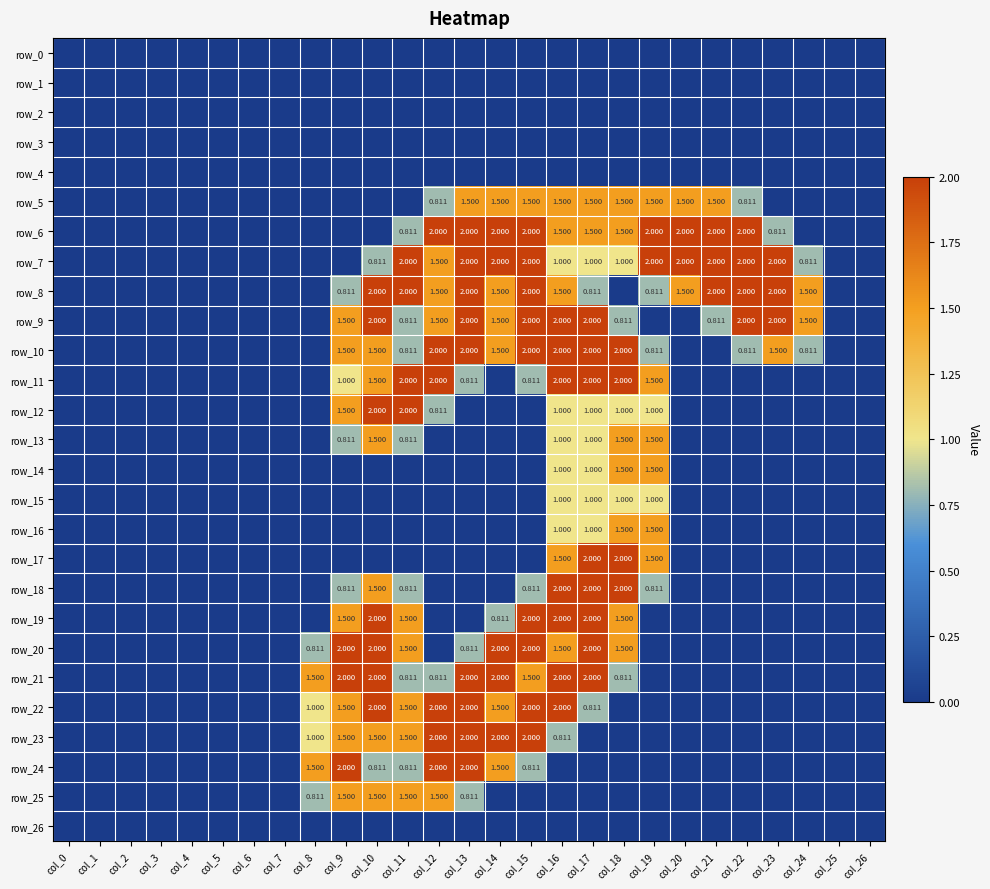

Reading left to right, list all the values displayed in this chart.

row_0: col_0=0.0	col_1=0.0	col_2=0.0	col_3=0.0	col_4=0.0	col_5=0.0	col_6=0.0	col_7=0.0	col_8=0.0	col_9=0.0	col_10=0.0	col_11=0.0	col_12=0.0	col_13=0.0	col_14=0.0	col_15=0.0	col_16=0.0	col_17=0.0	col_18=0.0	col_19=0.0	col_20=0.0	col_21=0.0	col_22=0.0	col_23=0.0	col_24=0.0	col_25=0.0	col_26=0.0
row_1: col_0=0.0	col_1=0.0	col_2=0.0	col_3=0.0	col_4=0.0	col_5=0.0	col_6=0.0	col_7=0.0	col_8=0.0	col_9=0.0	col_10=0.0	col_11=0.0	col_12=0.0	col_13=0.0	col_14=0.0	col_15=0.0	col_16=0.0	col_17=0.0	col_18=0.0	col_19=0.0	col_20=0.0	col_21=0.0	col_22=0.0	col_23=0.0	col_24=0.0	col_25=0.0	col_26=0.0
row_2: col_0=0.0	col_1=0.0	col_2=0.0	col_3=0.0	col_4=0.0	col_5=0.0	col_6=0.0	col_7=0.0	col_8=0.0	col_9=0.0	col_10=0.0	col_11=0.0	col_12=0.0	col_13=0.0	col_14=0.0	col_15=0.0	col_16=0.0	col_17=0.0	col_18=0.0	col_19=0.0	col_20=0.0	col_21=0.0	col_22=0.0	col_23=0.0	col_24=0.0	col_25=0.0	col_26=0.0
row_3: col_0=0.0	col_1=0.0	col_2=0.0	col_3=0.0	col_4=0.0	col_5=0.0	col_6=0.0	col_7=0.0	col_8=0.0	col_9=0.0	col_10=0.0	col_11=0.0	col_12=0.0	col_13=0.0	col_14=0.0	col_15=0.0	col_16=0.0	col_17=0.0	col_18=0.0	col_19=0.0	col_20=0.0	col_21=0.0	col_22=0.0	col_23=0.0	col_24=0.0	col_25=0.0	col_26=0.0
row_4: col_0=0.0	col_1=0.0	col_2=0.0	col_3=0.0	col_4=0.0	col_5=0.0	col_6=0.0	col_7=0.0	col_8=0.0	col_9=0.0	col_10=0.0	col_11=0.0	col_12=0.0	col_13=0.0	col_14=0.0	col_15=0.0	col_16=0.0	col_17=0.0	col_18=0.0	col_19=0.0	col_20=0.0	col_21=0.0	col_22=0.0	col_23=0.0	col_24=0.0	col_25=0.0	col_26=0.0
row_5: col_0=0.0	col_1=0.0	col_2=0.0	col_3=0.0	col_4=0.0	col_5=0.0	col_6=0.0	col_7=0.0	col_8=0.0	col_9=0.0	col_10=0.0	col_11=0.0	col_12=0.8	col_13=1.5	col_14=1.5	col_15=1.5	col_16=1.5	col_17=1.5	col_18=1.5	col_19=1.5	col_20=1.5	col_21=1.5	col_22=0.8	col_23=0.0	col_24=0.0	col_25=0.0	col_26=0.0
row_6: col_0=0.0	col_1=0.0	col_2=0.0	col_3=0.0	col_4=0.0	col_5=0.0	col_6=0.0	col_7=0.0	col_8=0.0	col_9=0.0	col_10=0.0	col_11=0.8	col_12=2.0	col_13=2.0	col_14=2.0	col_15=2.0	col_16=1.5	col_17=1.5	col_18=1.5	col_19=2.0	col_20=2.0	col_21=2.0	col_22=2.0	col_23=0.8	col_24=0.0	col_25=0.0	col_26=0.0
row_7: col_0=0.0	col_1=0.0	col_2=0.0	col_3=0.0	col_4=0.0	col_5=0.0	col_6=0.0	col_7=0.0	col_8=0.0	col_9=0.0	col_10=0.8	col_11=2.0	col_12=1.5	col_13=2.0	col_14=2.0	col_15=2.0	col_16=1.0	col_17=1.0	col_18=1.0	col_19=2.0	col_20=2.0	col_21=2.0	col_22=2.0	col_23=2.0	col_24=0.8	col_25=0.0	col_26=0.0
row_8: col_0=0.0	col_1=0.0	col_2=0.0	col_3=0.0	col_4=0.0	col_5=0.0	col_6=0.0	col_7=0.0	col_8=0.0	col_9=0.8	col_10=2.0	col_11=2.0	col_12=1.5	col_13=2.0	col_14=1.5	col_15=2.0	col_16=1.5	col_17=0.8	col_18=0.0	col_19=0.8	col_20=1.5	col_21=2.0	col_22=2.0	col_23=2.0	col_24=1.5	col_25=0.0	col_26=0.0
row_9: col_0=0.0	col_1=0.0	col_2=0.0	col_3=0.0	col_4=0.0	col_5=0.0	col_6=0.0	col_7=0.0	col_8=0.0	col_9=1.5	col_10=2.0	col_11=0.8	col_12=1.5	col_13=2.0	col_14=1.5	col_15=2.0	col_16=2.0	col_17=2.0	col_18=0.8	col_19=0.0	col_20=0.0	col_21=0.8	col_22=2.0	col_23=2.0	col_24=1.5	col_25=0.0	col_26=0.0
row_10: col_0=0.0	col_1=0.0	col_2=0.0	col_3=0.0	col_4=0.0	col_5=0.0	col_6=0.0	col_7=0.0	col_8=0.0	col_9=1.5	col_10=1.5	col_11=0.8	col_12=2.0	col_13=2.0	col_14=1.5	col_15=2.0	col_16=2.0	col_17=2.0	col_18=2.0	col_19=0.8	col_20=0.0	col_21=0.0	col_22=0.8	col_23=1.5	col_24=0.8	col_25=0.0	col_26=0.0
row_11: col_0=0.0	col_1=0.0	col_2=0.0	col_3=0.0	col_4=0.0	col_5=0.0	col_6=0.0	col_7=0.0	col_8=0.0	col_9=1.0	col_10=1.5	col_11=2.0	col_12=2.0	col_13=0.8	col_14=0.0	col_15=0.8	col_16=2.0	col_17=2.0	col_18=2.0	col_19=1.5	col_20=0.0	col_21=0.0	col_22=0.0	col_23=0.0	col_24=0.0	col_25=0.0	col_26=0.0
row_12: col_0=0.0	col_1=0.0	col_2=0.0	col_3=0.0	col_4=0.0	col_5=0.0	col_6=0.0	col_7=0.0	col_8=0.0	col_9=1.5	col_10=2.0	col_11=2.0	col_12=0.8	col_13=0.0	col_14=0.0	col_15=0.0	col_16=1.0	col_17=1.0	col_18=1.0	col_19=1.0	col_20=0.0	col_21=0.0	col_22=0.0	col_23=0.0	col_24=0.0	col_25=0.0	col_26=0.0
row_13: col_0=0.0	col_1=0.0	col_2=0.0	col_3=0.0	col_4=0.0	col_5=0.0	col_6=0.0	col_7=0.0	col_8=0.0	col_9=0.8	col_10=1.5	col_11=0.8	col_12=0.0	col_13=0.0	col_14=0.0	col_15=0.0	col_16=1.0	col_17=1.0	col_18=1.5	col_19=1.5	col_20=0.0	col_21=0.0	col_22=0.0	col_23=0.0	col_24=0.0	col_25=0.0	col_26=0.0
row_14: col_0=0.0	col_1=0.0	col_2=0.0	col_3=0.0	col_4=0.0	col_5=0.0	col_6=0.0	col_7=0.0	col_8=0.0	col_9=0.0	col_10=0.0	col_11=0.0	col_12=0.0	col_13=0.0	col_14=0.0	col_15=0.0	col_16=1.0	col_17=1.0	col_18=1.5	col_19=1.5	col_20=0.0	col_21=0.0	col_22=0.0	col_23=0.0	col_24=0.0	col_25=0.0	col_26=0.0
row_15: col_0=0.0	col_1=0.0	col_2=0.0	col_3=0.0	col_4=0.0	col_5=0.0	col_6=0.0	col_7=0.0	col_8=0.0	col_9=0.0	col_10=0.0	col_11=0.0	col_12=0.0	col_13=0.0	col_14=0.0	col_15=0.0	col_16=1.0	col_17=1.0	col_18=1.0	col_19=1.0	col_20=0.0	col_21=0.0	col_22=0.0	col_23=0.0	col_24=0.0	col_25=0.0	col_26=0.0
row_16: col_0=0.0	col_1=0.0	col_2=0.0	col_3=0.0	col_4=0.0	col_5=0.0	col_6=0.0	col_7=0.0	col_8=0.0	col_9=0.0	col_10=0.0	col_11=0.0	col_12=0.0	col_13=0.0	col_14=0.0	col_15=0.0	col_16=1.0	col_17=1.0	col_18=1.5	col_19=1.5	col_20=0.0	col_21=0.0	col_22=0.0	col_23=0.0	col_24=0.0	col_25=0.0	col_26=0.0
row_17: col_0=0.0	col_1=0.0	col_2=0.0	col_3=0.0	col_4=0.0	col_5=0.0	col_6=0.0	col_7=0.0	col_8=0.0	col_9=0.0	col_10=0.0	col_11=0.0	col_12=0.0	col_13=0.0	col_14=0.0	col_15=0.0	col_16=1.5	col_17=2.0	col_18=2.0	col_19=1.5	col_20=0.0	col_21=0.0	col_22=0.0	col_23=0.0	col_24=0.0	col_25=0.0	col_26=0.0
row_18: col_0=0.0	col_1=0.0	col_2=0.0	col_3=0.0	col_4=0.0	col_5=0.0	col_6=0.0	col_7=0.0	col_8=0.0	col_9=0.8	col_10=1.5	col_11=0.8	col_12=0.0	col_13=0.0	col_14=0.0	col_15=0.8	col_16=2.0	col_17=2.0	col_18=2.0	col_19=0.8	col_20=0.0	col_21=0.0	col_22=0.0	col_23=0.0	col_24=0.0	col_25=0.0	col_26=0.0
row_19: col_0=0.0	col_1=0.0	col_2=0.0	col_3=0.0	col_4=0.0	col_5=0.0	col_6=0.0	col_7=0.0	col_8=0.0	col_9=1.5	col_10=2.0	col_11=1.5	col_12=0.0	col_13=0.0	col_14=0.8	col_15=2.0	col_16=2.0	col_17=2.0	col_18=1.5	col_19=0.0	col_20=0.0	col_21=0.0	col_22=0.0	col_23=0.0	col_24=0.0	col_25=0.0	col_26=0.0
row_20: col_0=0.0	col_1=0.0	col_2=0.0	col_3=0.0	col_4=0.0	col_5=0.0	col_6=0.0	col_7=0.0	col_8=0.8	col_9=2.0	col_10=2.0	col_11=1.5	col_12=0.0	col_13=0.8	col_14=2.0	col_15=2.0	col_16=1.5	col_17=2.0	col_18=1.5	col_19=0.0	col_20=0.0	col_21=0.0	col_22=0.0	col_23=0.0	col_24=0.0	col_25=0.0	col_26=0.0
row_21: col_0=0.0	col_1=0.0	col_2=0.0	col_3=0.0	col_4=0.0	col_5=0.0	col_6=0.0	col_7=0.0	col_8=1.5	col_9=2.0	col_10=2.0	col_11=0.8	col_12=0.8	col_13=2.0	col_14=2.0	col_15=1.5	col_16=2.0	col_17=2.0	col_18=0.8	col_19=0.0	col_20=0.0	col_21=0.0	col_22=0.0	col_23=0.0	col_24=0.0	col_25=0.0	col_26=0.0
row_22: col_0=0.0	col_1=0.0	col_2=0.0	col_3=0.0	col_4=0.0	col_5=0.0	col_6=0.0	col_7=0.0	col_8=1.0	col_9=1.5	col_10=2.0	col_11=1.5	col_12=2.0	col_13=2.0	col_14=1.5	col_15=2.0	col_16=2.0	col_17=0.8	col_18=0.0	col_19=0.0	col_20=0.0	col_21=0.0	col_22=0.0	col_23=0.0	col_24=0.0	col_25=0.0	col_26=0.0
row_23: col_0=0.0	col_1=0.0	col_2=0.0	col_3=0.0	col_4=0.0	col_5=0.0	col_6=0.0	col_7=0.0	col_8=1.0	col_9=1.5	col_10=1.5	col_11=1.5	col_12=2.0	col_13=2.0	col_14=2.0	col_15=2.0	col_16=0.8	col_17=0.0	col_18=0.0	col_19=0.0	col_20=0.0	col_21=0.0	col_22=0.0	col_23=0.0	col_24=0.0	col_25=0.0	col_26=0.0
row_24: col_0=0.0	col_1=0.0	col_2=0.0	col_3=0.0	col_4=0.0	col_5=0.0	col_6=0.0	col_7=0.0	col_8=1.5	col_9=2.0	col_10=0.8	col_11=0.8	col_12=2.0	col_13=2.0	col_14=1.5	col_15=0.8	col_16=0.0	col_17=0.0	col_18=0.0	col_19=0.0	col_20=0.0	col_21=0.0	col_22=0.0	col_23=0.0	col_24=0.0	col_25=0.0	col_26=0.0
row_25: col_0=0.0	col_1=0.0	col_2=0.0	col_3=0.0	col_4=0.0	col_5=0.0	col_6=0.0	col_7=0.0	col_8=0.8	col_9=1.5	col_10=1.5	col_11=1.5	col_12=1.5	col_13=0.8	col_14=0.0	col_15=0.0	col_16=0.0	col_17=0.0	col_18=0.0	col_19=0.0	col_20=0.0	col_21=0.0	col_22=0.0	col_23=0.0	col_24=0.0	col_25=0.0	col_26=0.0
row_26: col_0=0.0	col_1=0.0	col_2=0.0	col_3=0.0	col_4=0.0	col_5=0.0	col_6=0.0	col_7=0.0	col_8=0.0	col_9=0.0	col_10=0.0	col_11=0.0	col_12=0.0	col_13=0.0	col_14=0.0	col_15=0.0	col_16=0.0	col_17=0.0	col_18=0.0	col_19=0.0	col_20=0.0	col_21=0.0	col_22=0.0	col_23=0.0	col_24=0.0	col_25=0.0	col_26=0.0